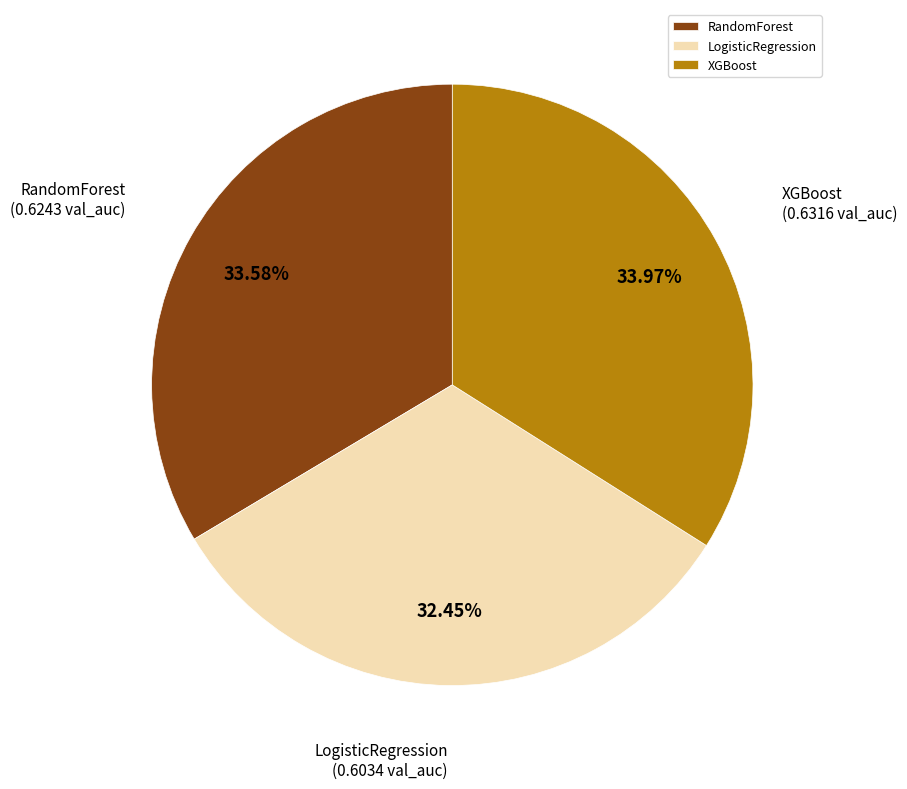

What percentage is the LogisticRegression slice, to the nearest percent?

32%